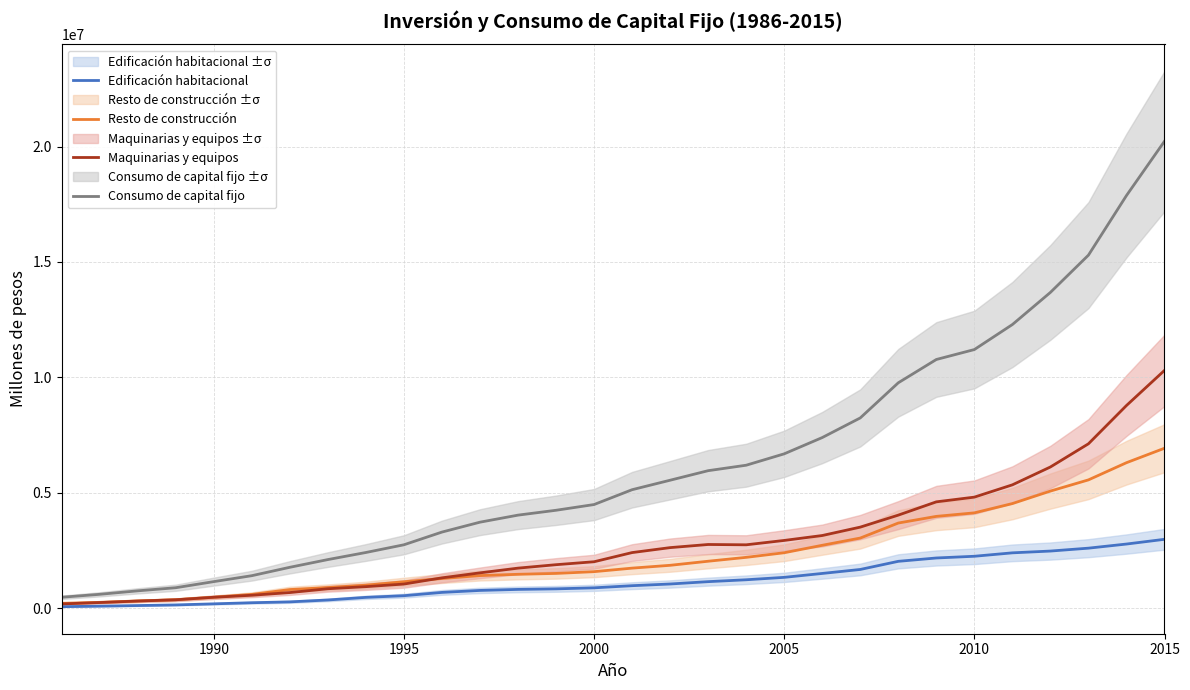

Count the number of data series in this chart.

4